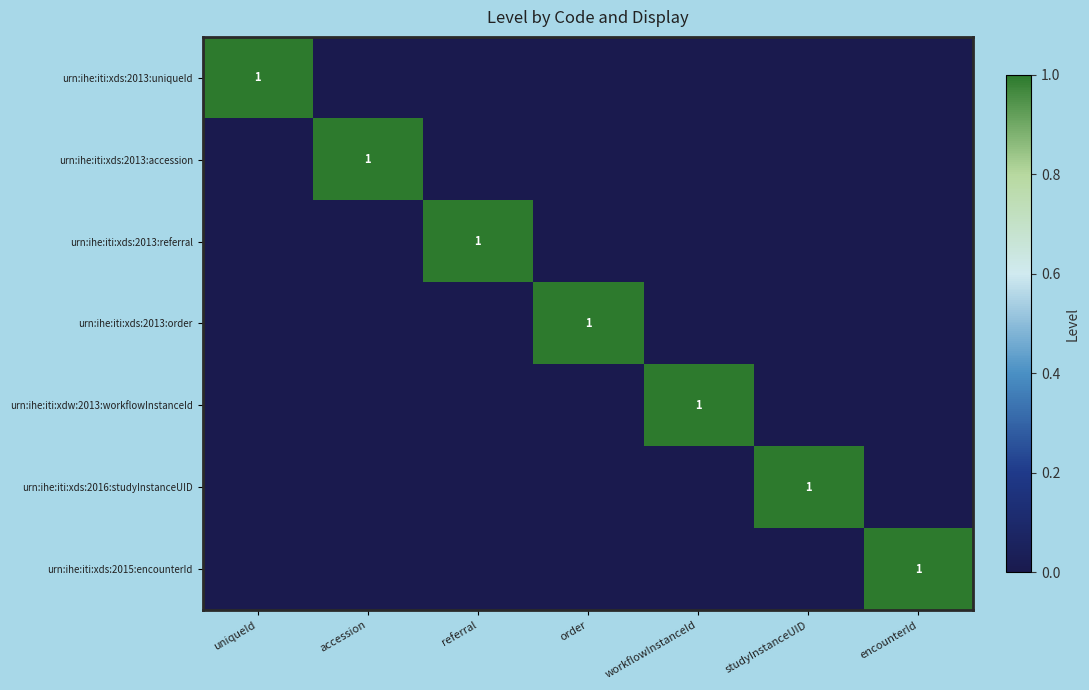

How many values in urn:ihe:iti:xds:2013:order are above zero?

1